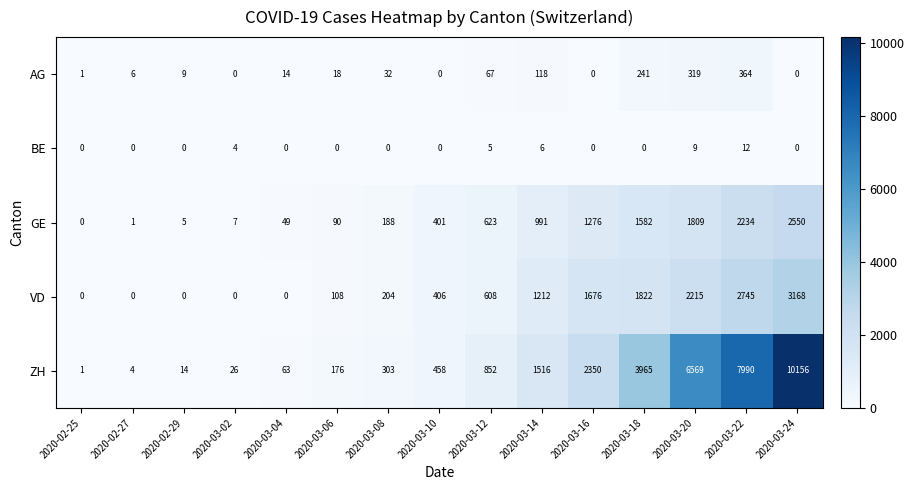

List the series in order of their peak value, highest first.

ZH, VD, GE, AG, BE